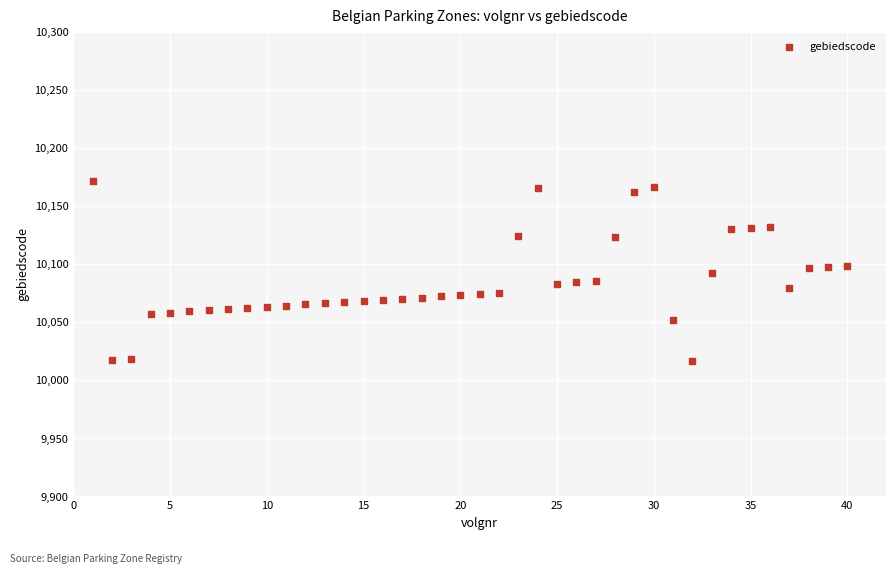

What is the range of X values (max minus min)?

39